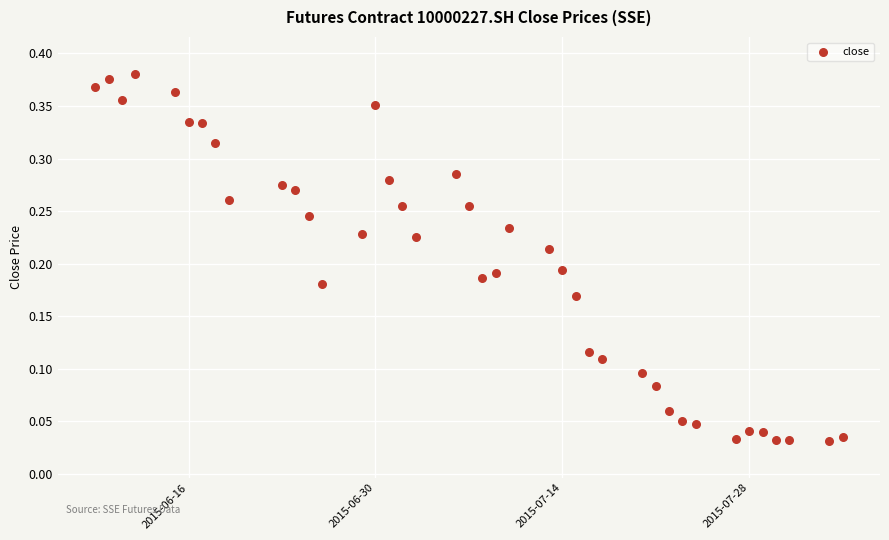

What is the range of X values (max minus min)?

56.0